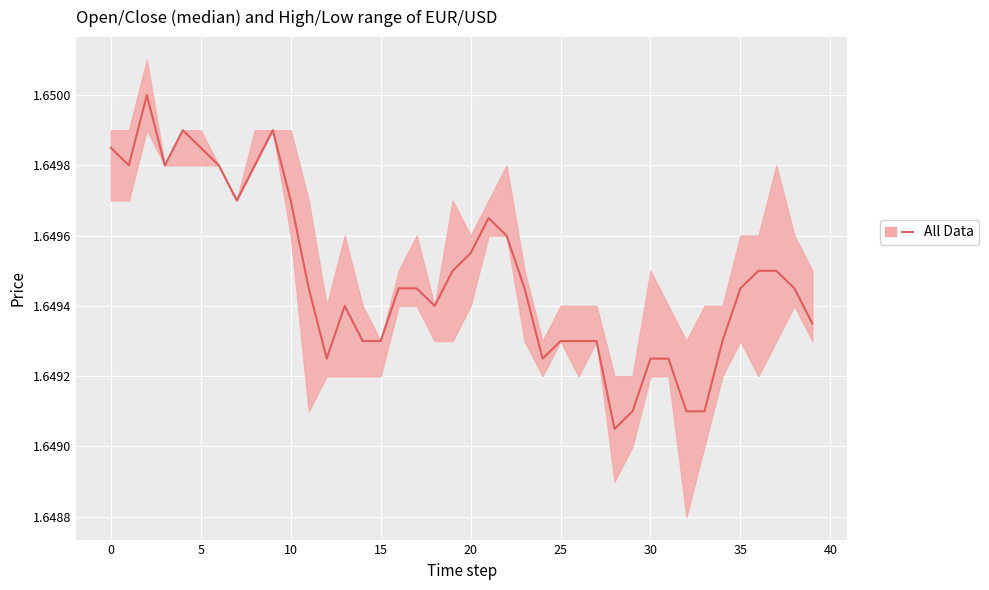

What is the sum of all open values?

66.0